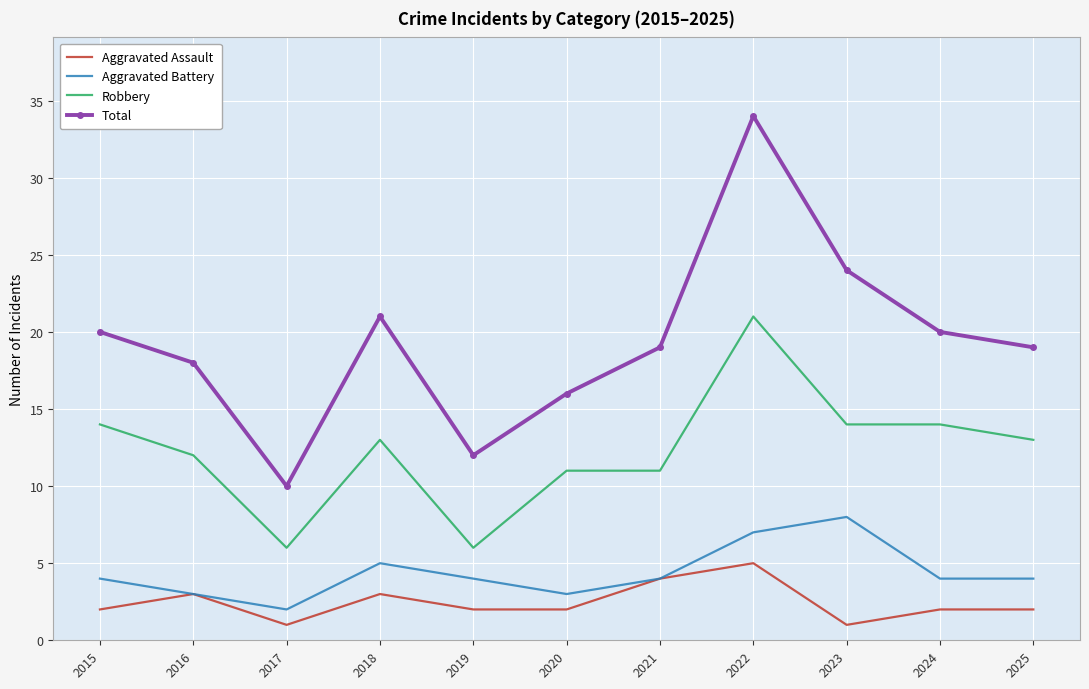

Between 2020 and 2024, which series saw the biggest shift?

Total